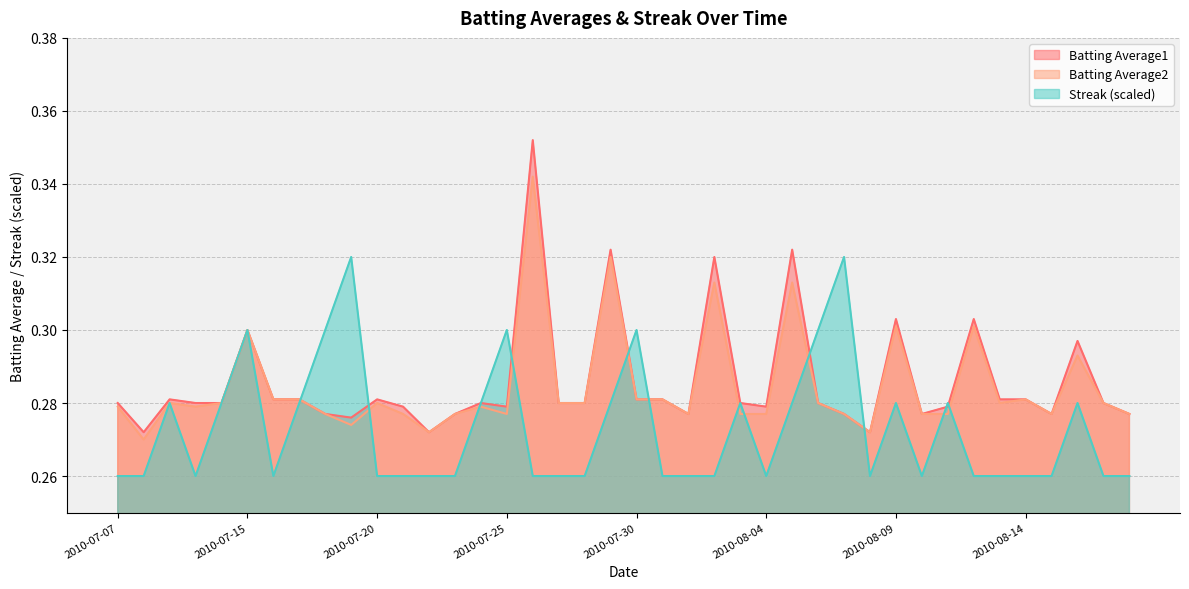

Is it true that Batting Average2 equals 0.3 at 2010-07-29?

True